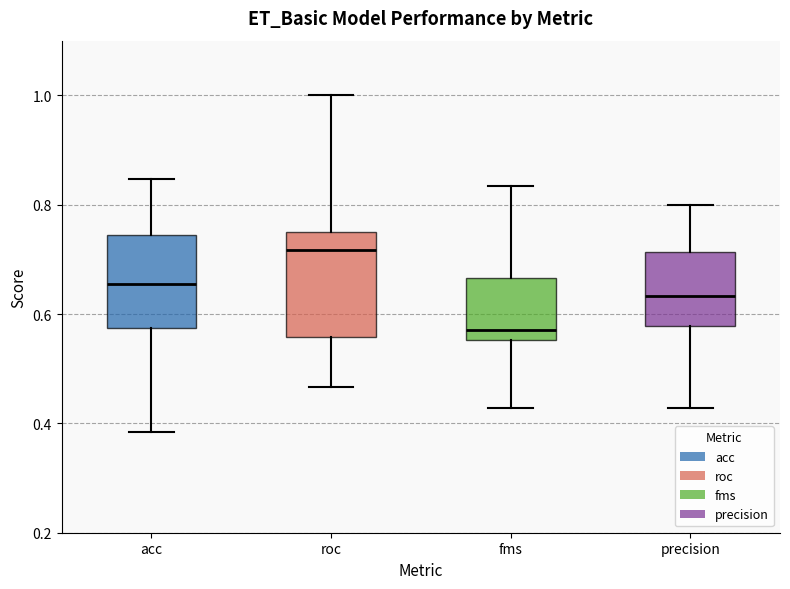

Where does the upper whisker of the box for precision end on the y-axis? The values are not printed on the chart, so give them approximately, as read against the axis.

0.80